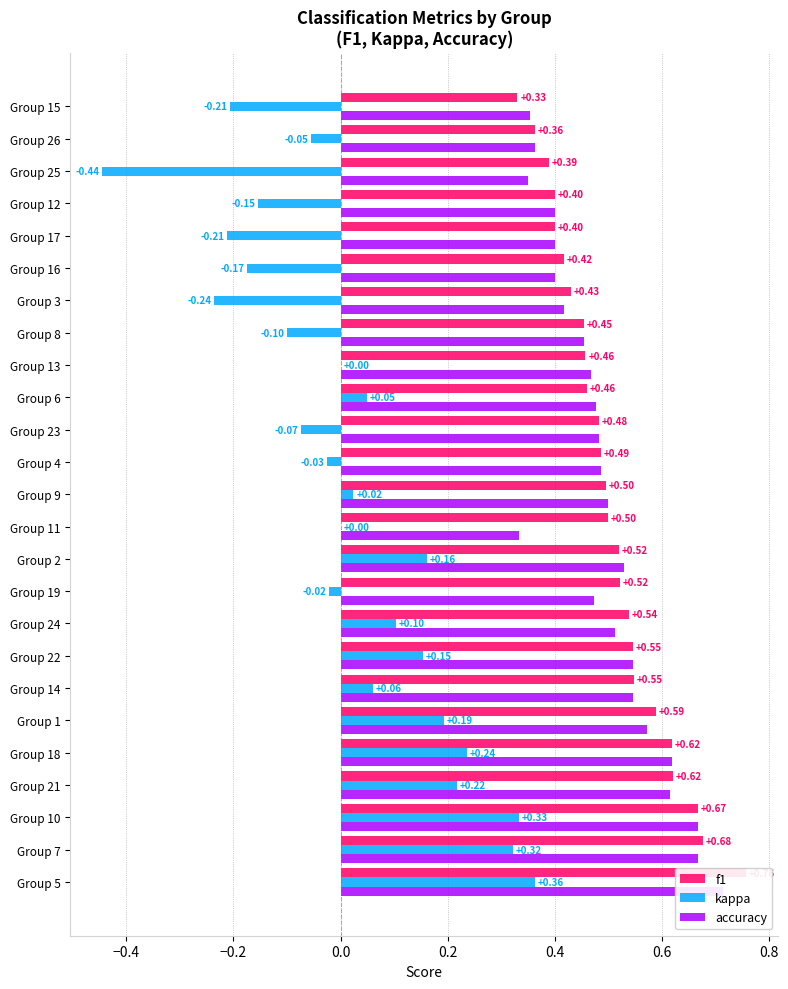

The kappa series shows 0.3 at Group 10. True or false?

True